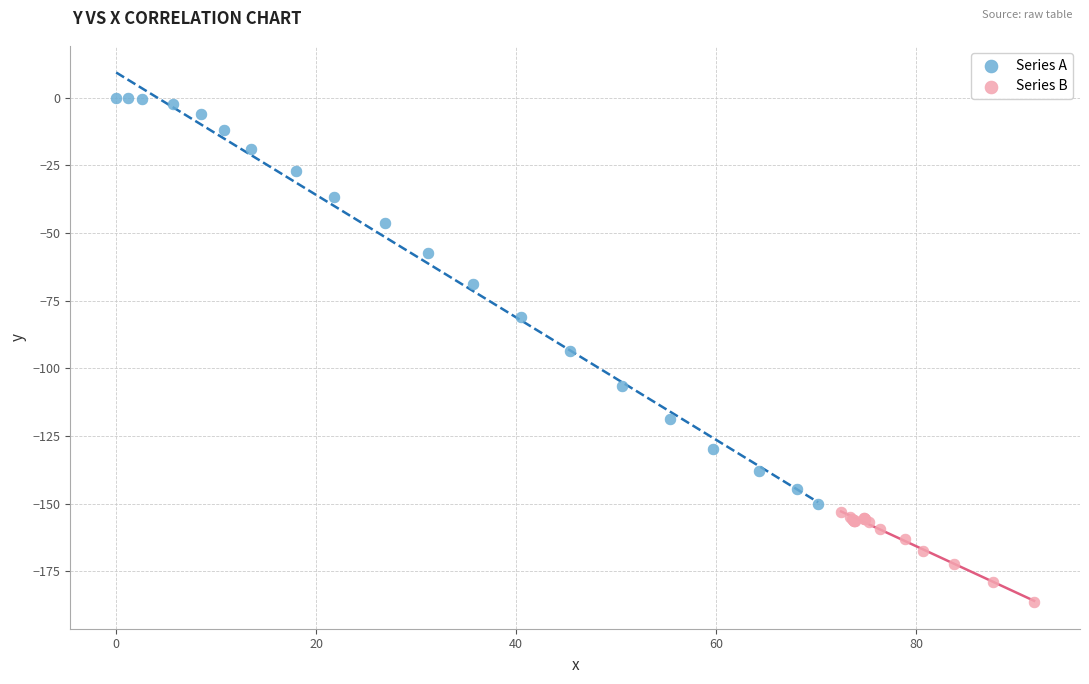

What are all the series names shown in the legend?

Series A, Series B